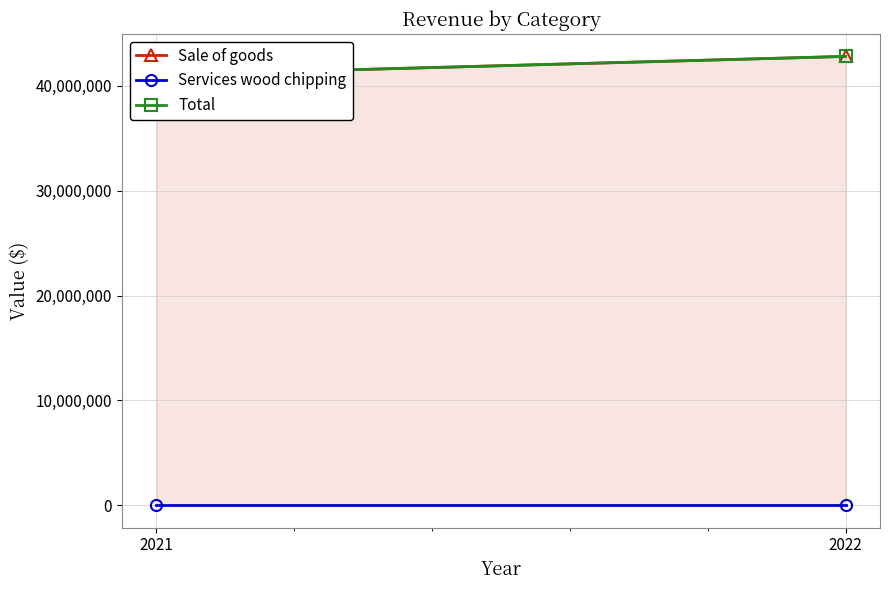

Which has a higher value, 2021 or 2022?

2022